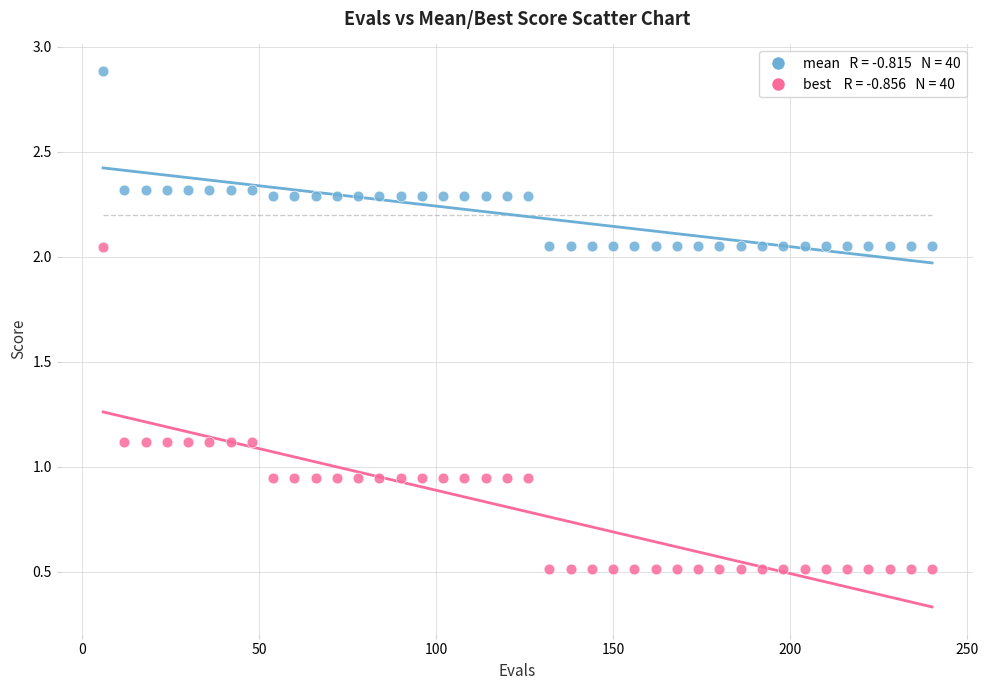

Across all data points, what is the range of Y values (max minus min)?

2.4